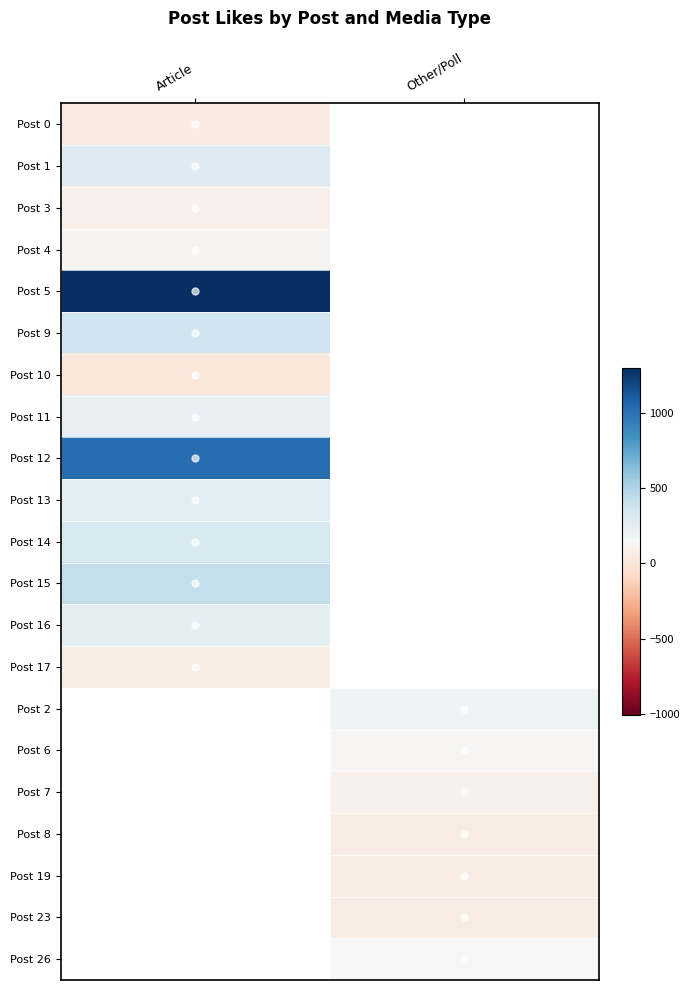

Is the value of Post 2 at Other/Poll greater than the value of Post 11 at Other/Poll?

No